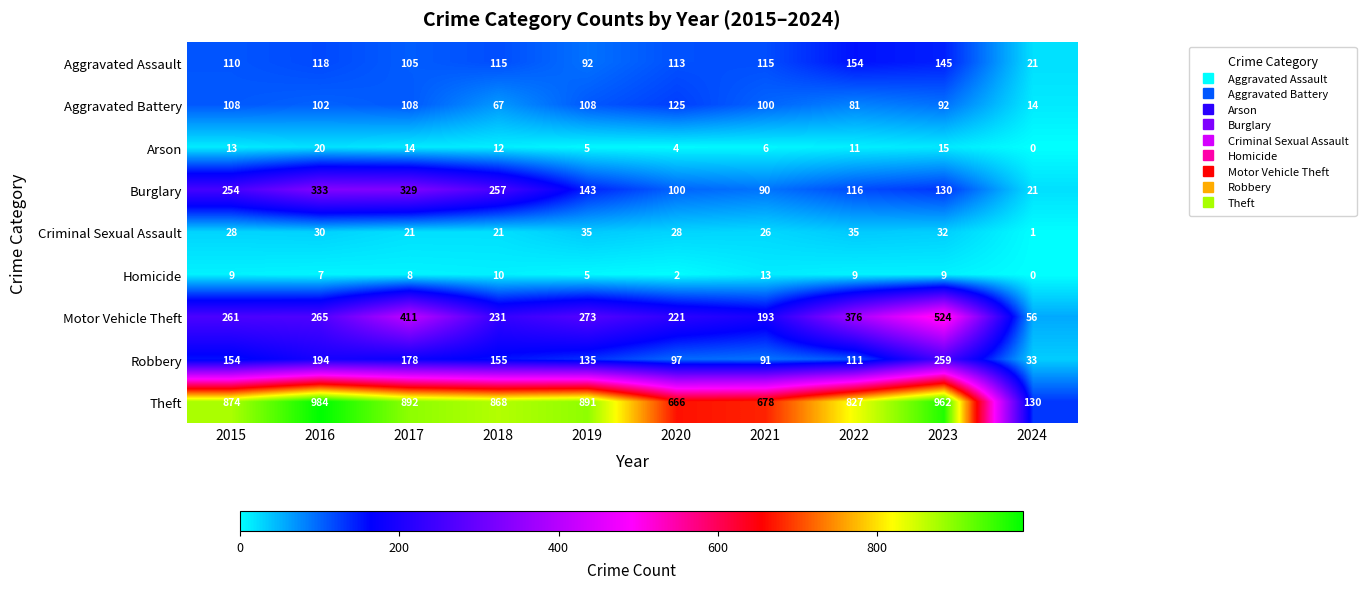

Which series has the largest total across all categories?

Theft